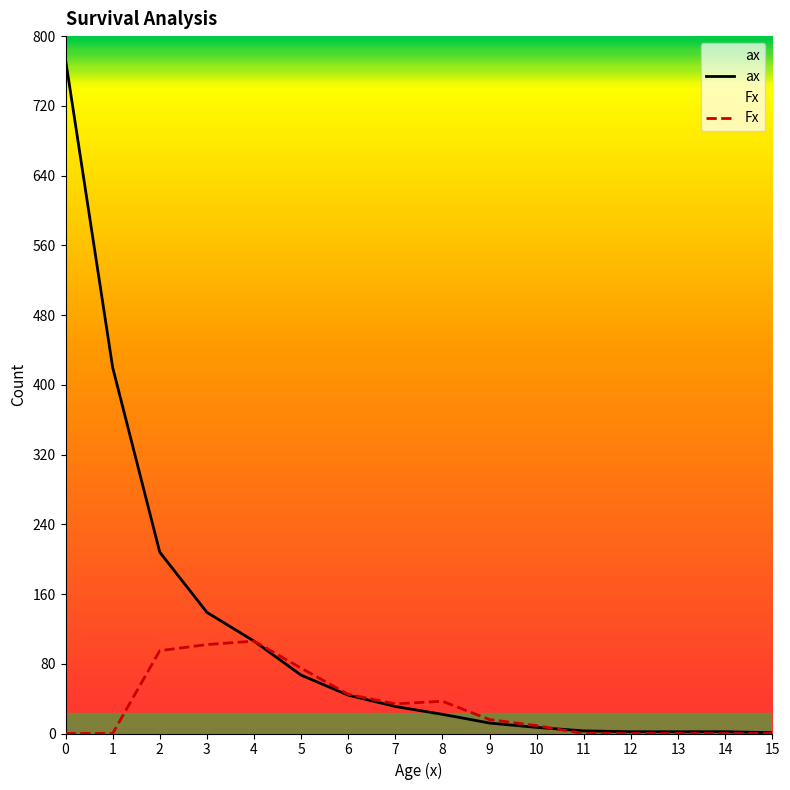

In Fx, how many points are higher than both neighbors (excluding endpoints)?

2